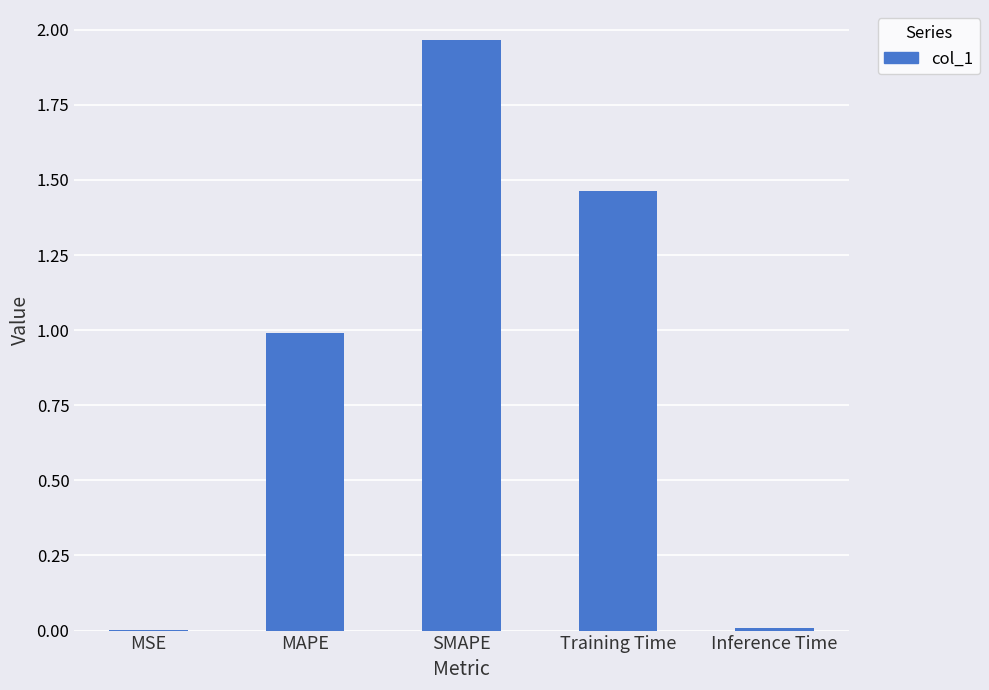

Which label corresponds to the largest value in the chart?

SMAPE